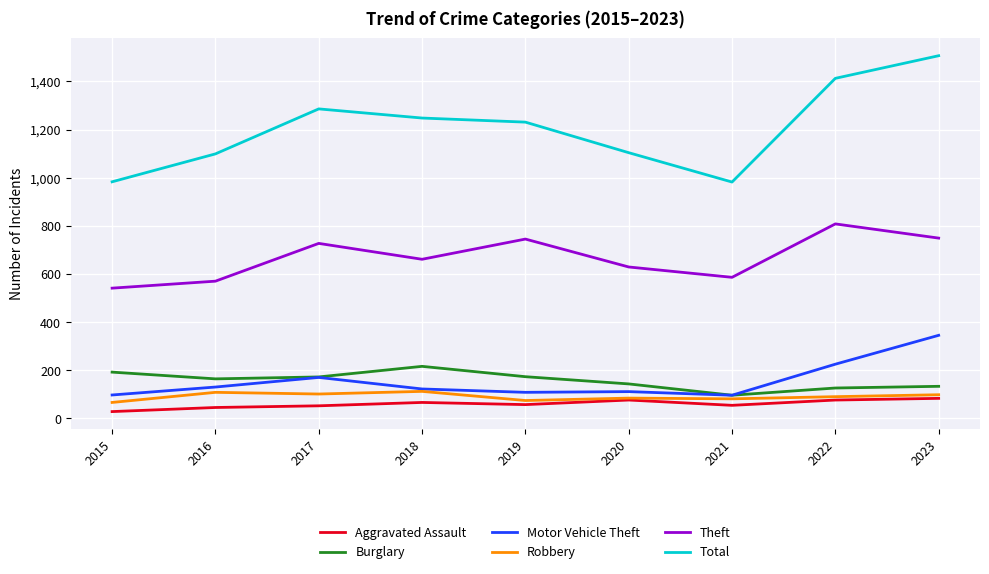

True or false: Theft and Motor Vehicle Theft intersect in this chart.

False